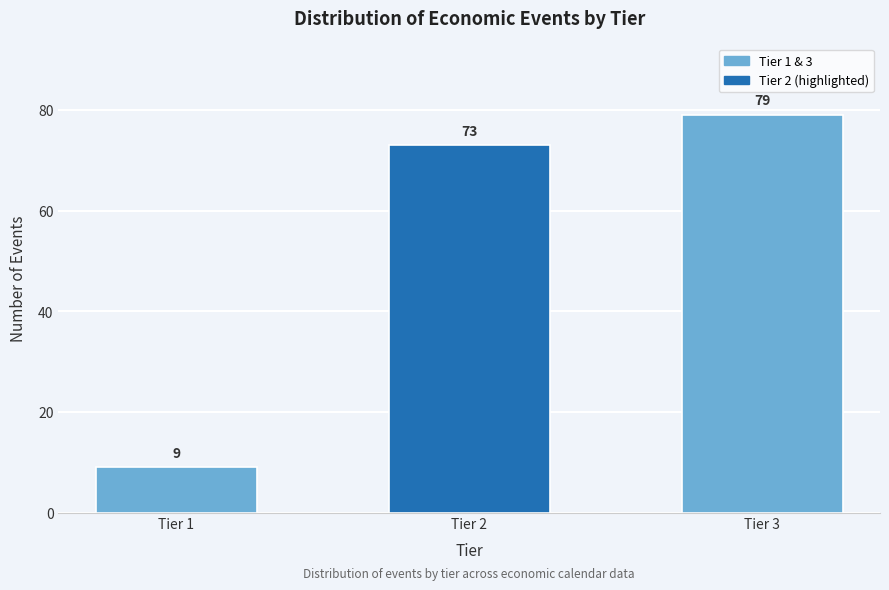

Reading left to right, list all the values displayed in this chart.

Tier 1=9	Tier 2=73	Tier 3=79